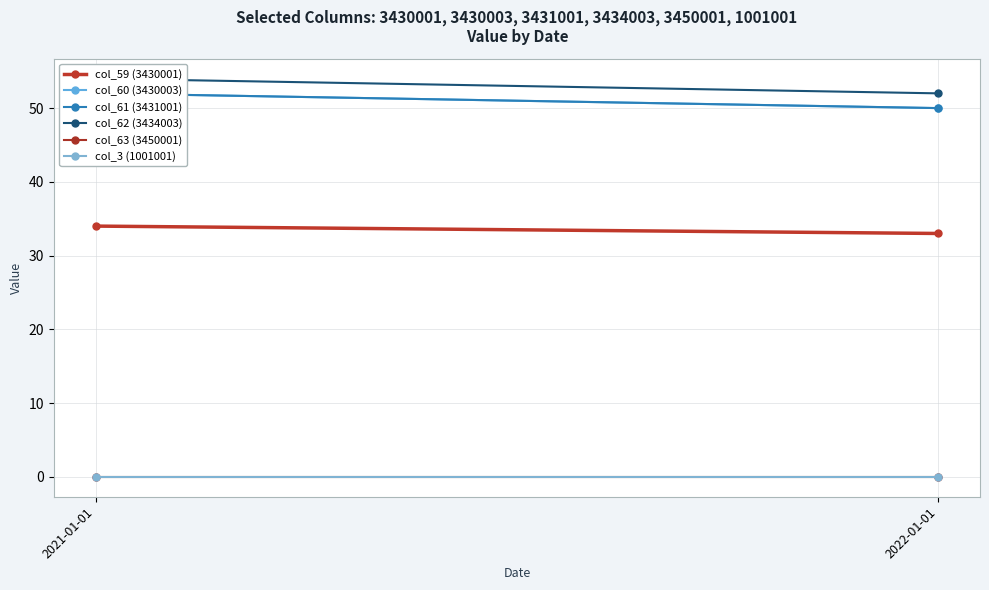

What is the sum of the col_60 (3430003) values at 2022-01-01 and 2021-01-01?

102